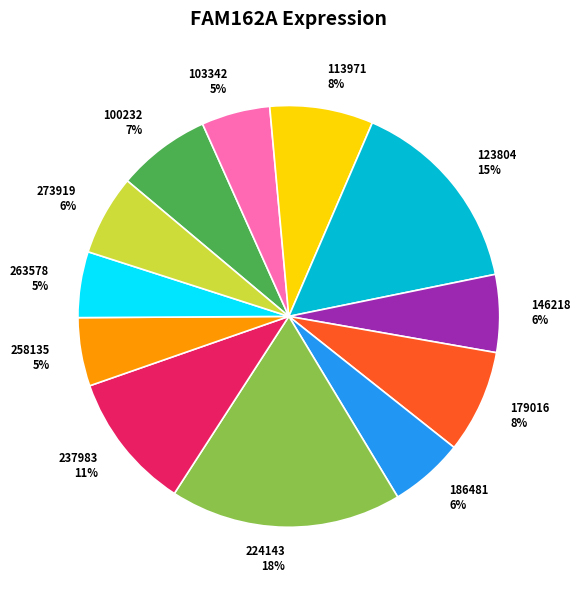

Do 258135 and 179016 together represent more than half of the pie?

No